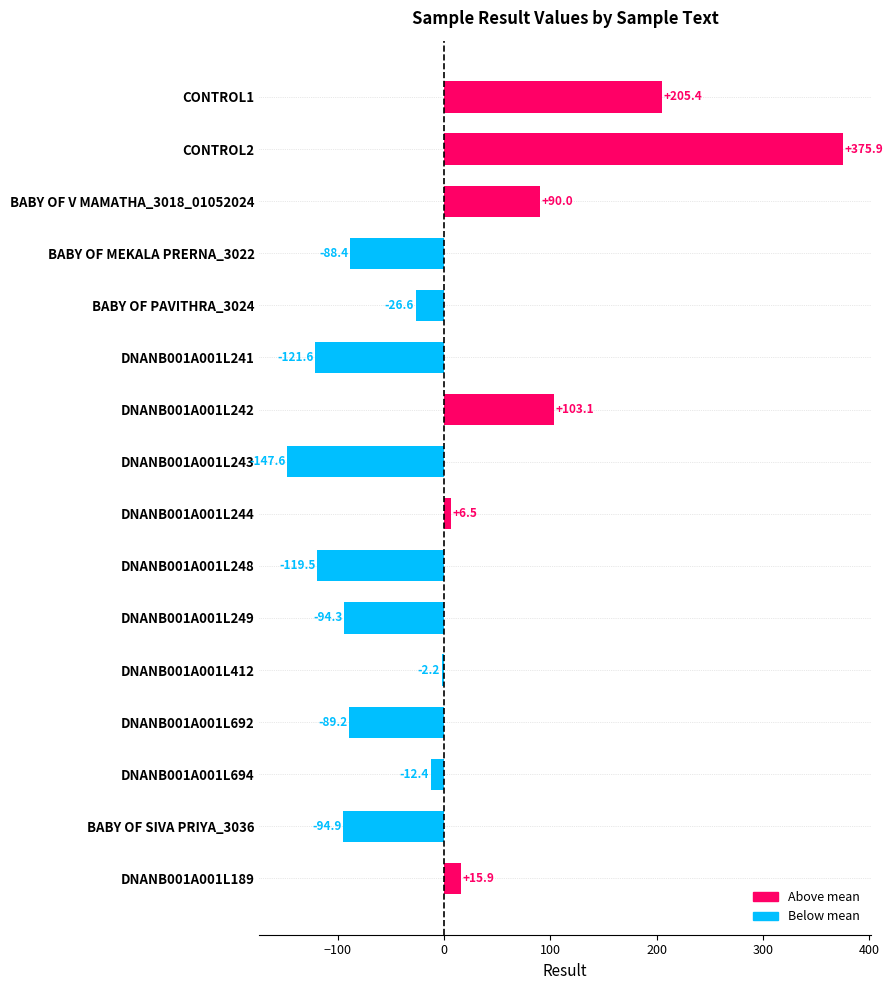

What is the label of the 11th bar from the top?

DNANB001A001L249